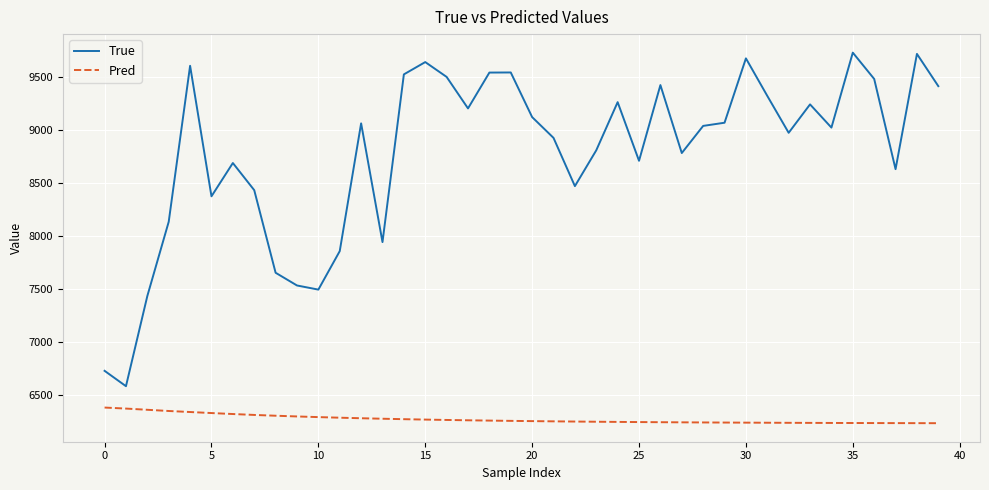

How many categories are shown in the chart?

40